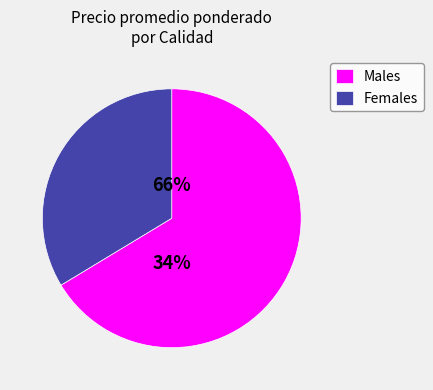

True or false: 3 accounts for 7% of the total.

False